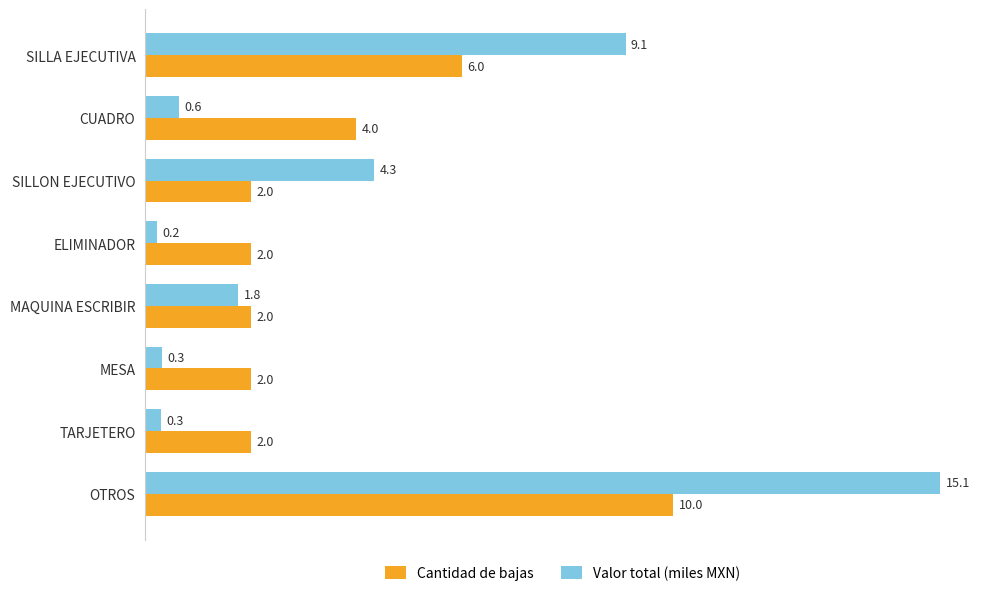

Which series has the largest total across all categories?

Valor total (miles MXN)